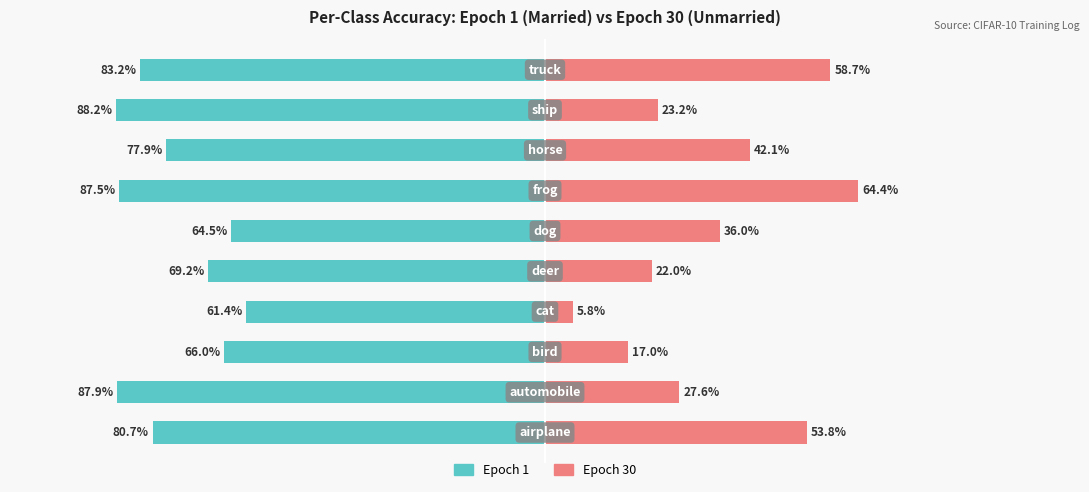

The Unmarried series shows 32.8 at −125. True or false?

False